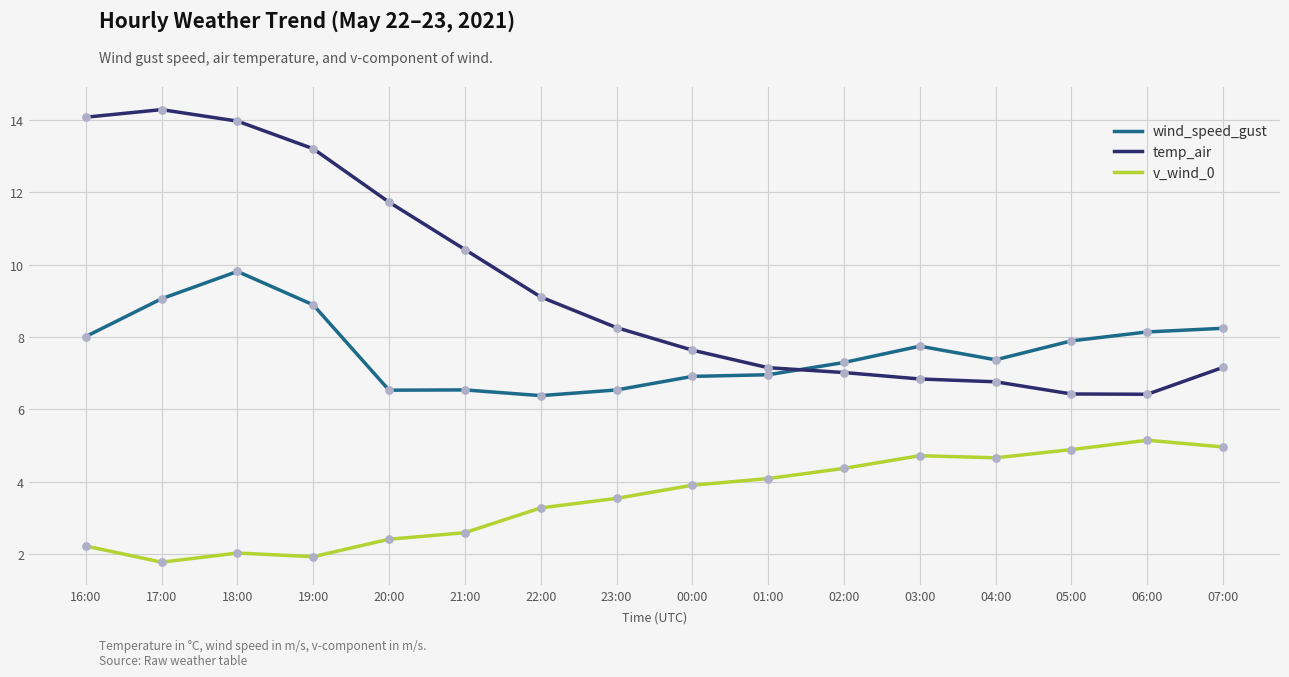

What is the total value across all series at 19:00?

24.0